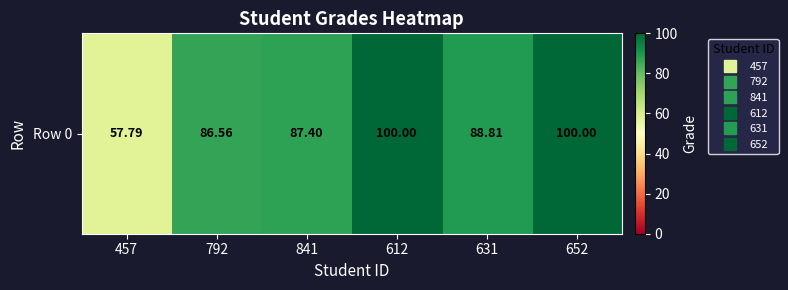

Is it true that the value at 631 is 88.8?

True